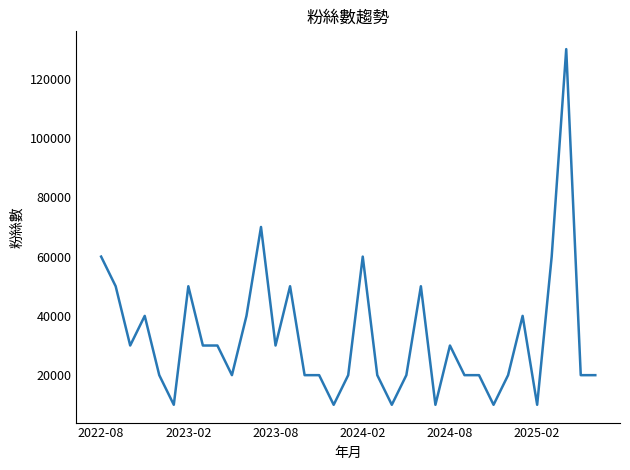

What is the difference between the maximum and minimum values?

120000